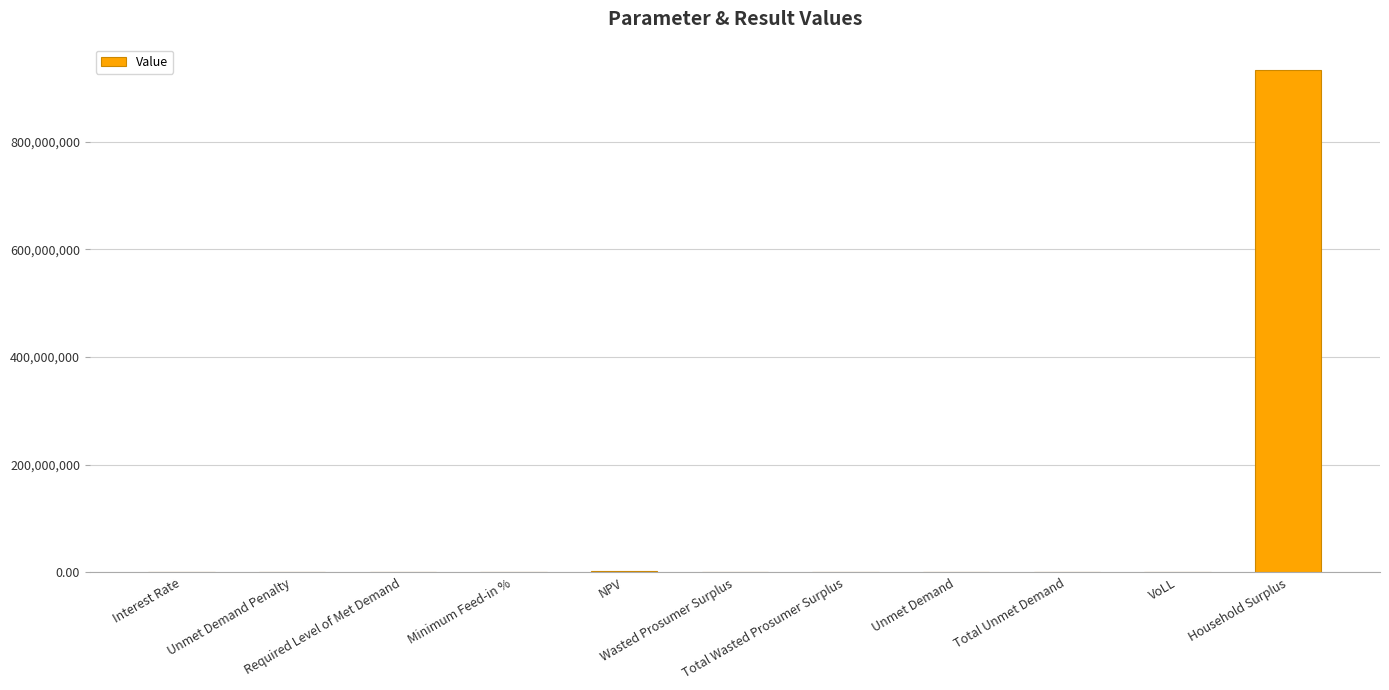

What is the maximum value shown in the chart?

933861554.2